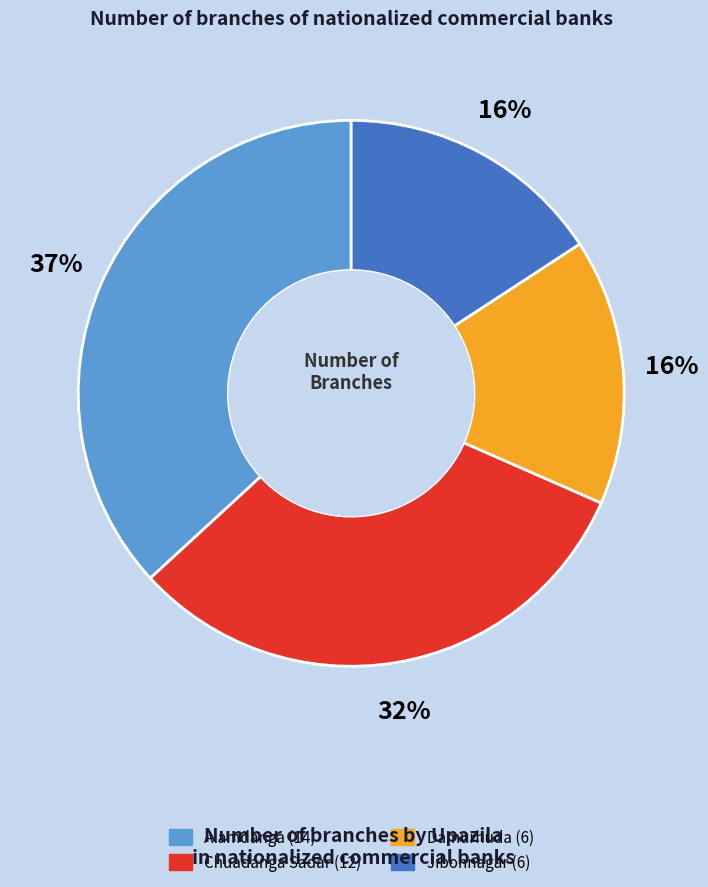

Is it true that Chuadanga Sadar is 32% of the pie?

True